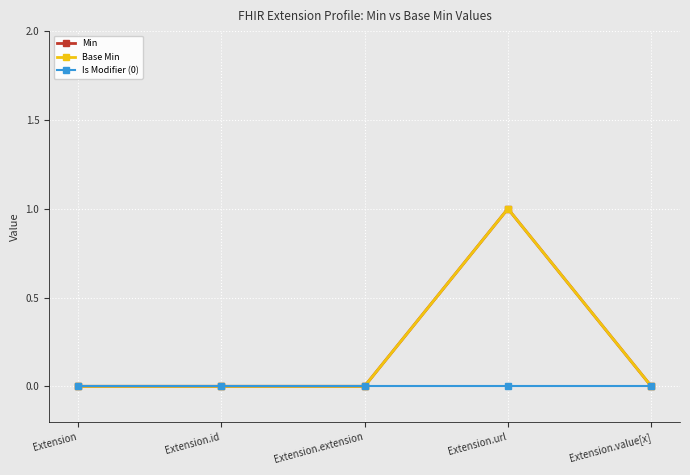

What is the label of the 5th point from the right?

Extension